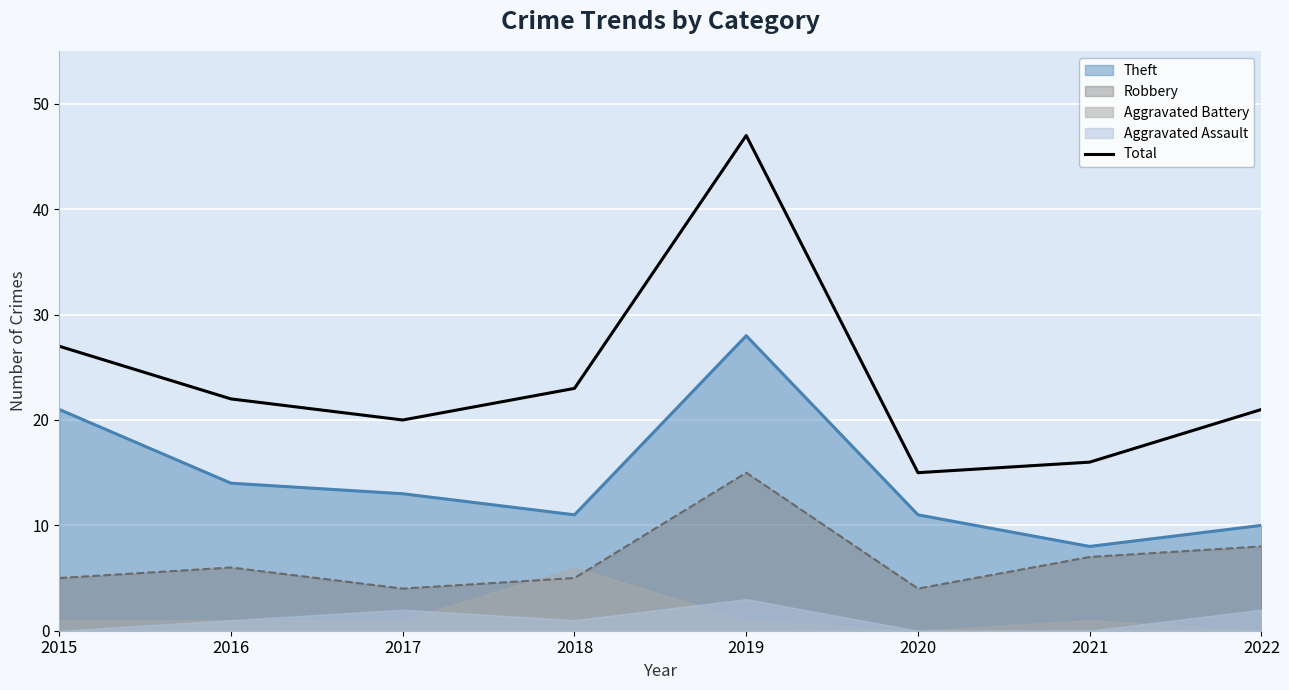

Reading right to left, list all the values displayed in this chart.

2022=21	2021=16	2020=15	2019=47	2018=23	2017=20	2016=22	2015=27